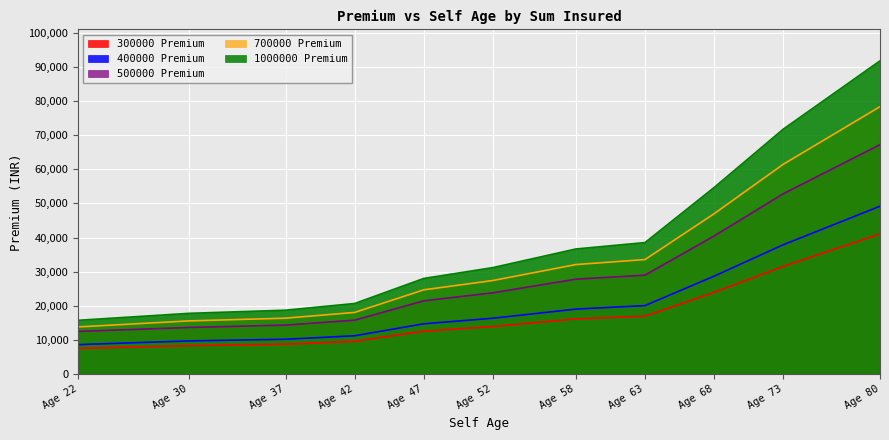

Reading left to right, list all the values displayed in this chart.

300000 Premium: 7586.2	8388.6	8801.6	9650.0	12622.5	13985.4	16216.7	17018.0	23972.9	31572.1	41081.7
400000 Premium: 8689.5	9770.4	10258.9	11273.7	14781.9	16409.1	19083.0	20107.2	28720.0	37907.5	49193.0
500000 Premium: 12548.1	13709.2	14400.7	15843.9	21504.3	23847.8	27837.4	29019.7	40477.5	52832.1	67198.6
700000 Premium: 13865.0	15625.6	16428.0	18108.3	24718.6	27449.2	32114.9	33580.4	46990.0	61454.4	78326.0
1000000 Premium: 15806.1	17840.4	18765.5	20725.5	28055.7	31228.7	36675.6	38555.3	54665.9	71736.9	91730.8